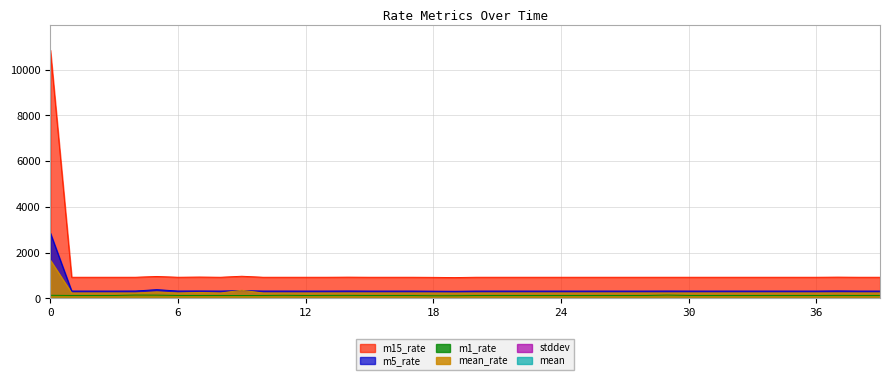

What is the lowest value of the m15_rate series?

910.7